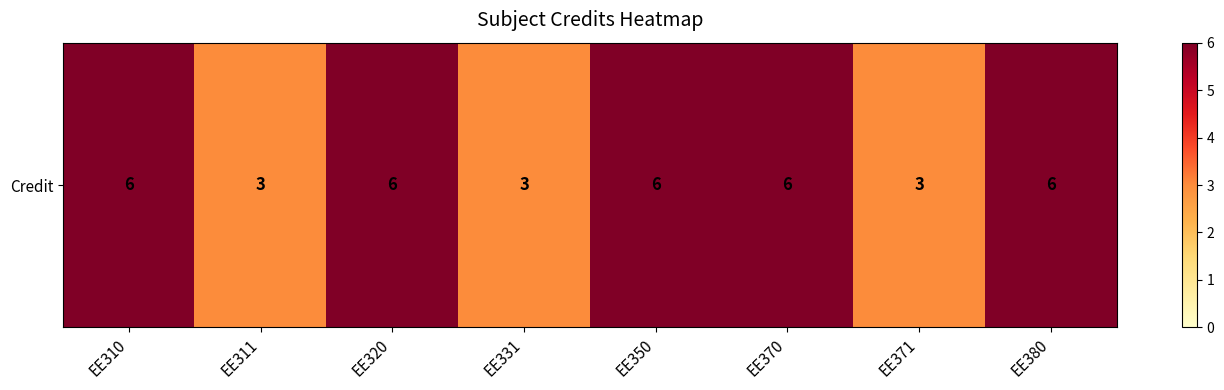

List the labels in order of value, smallest first.

EE311, EE331, EE371, EE310, EE320, EE350, EE370, EE380